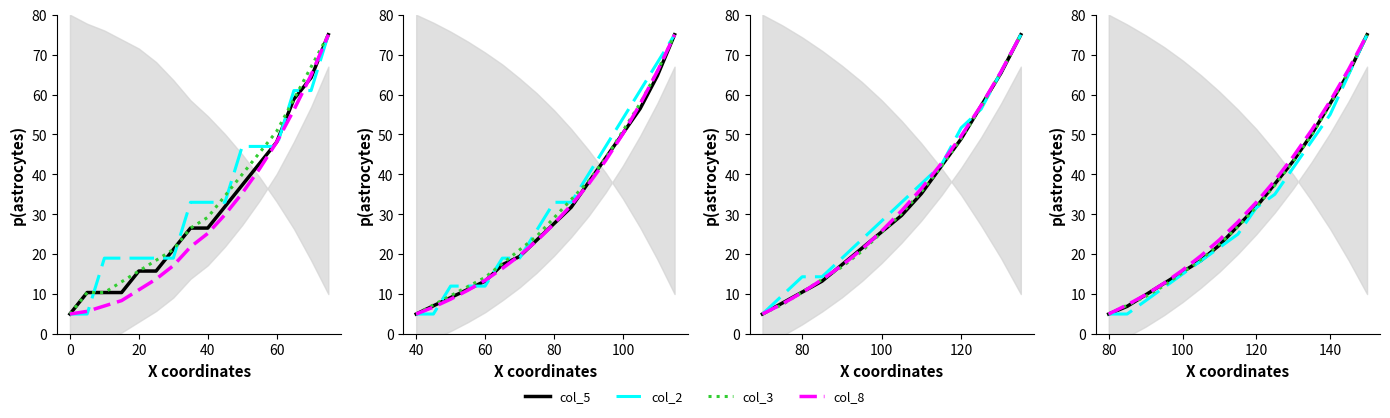

Count the number of data series in this chart.

4